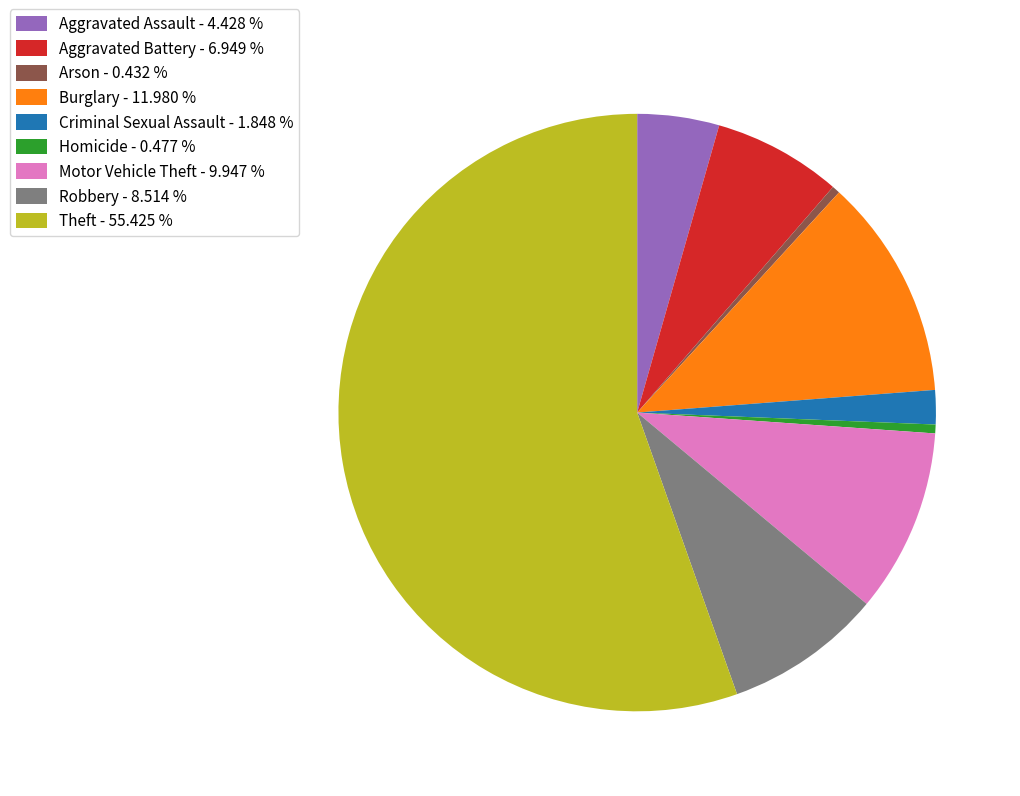

Between Robbery - 8.514 % and Burglary - 11.980 %, which is larger?

Burglary - 11.980 %